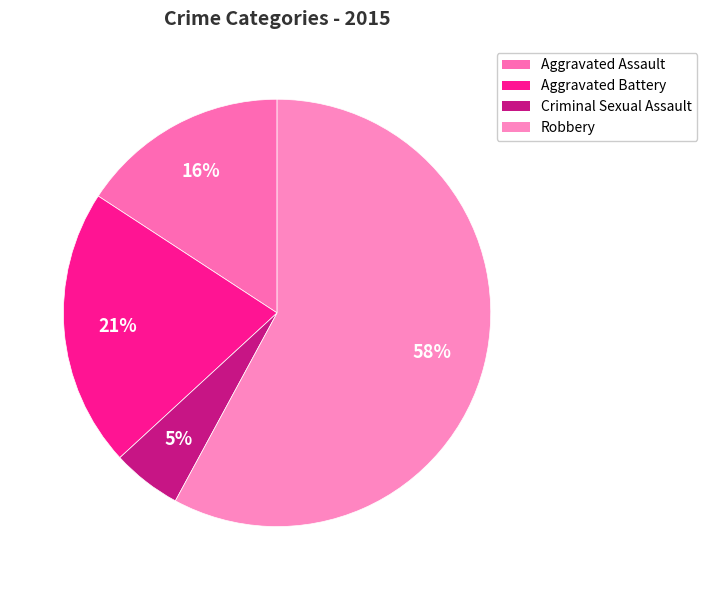

Count the number of slices in the pie.

4